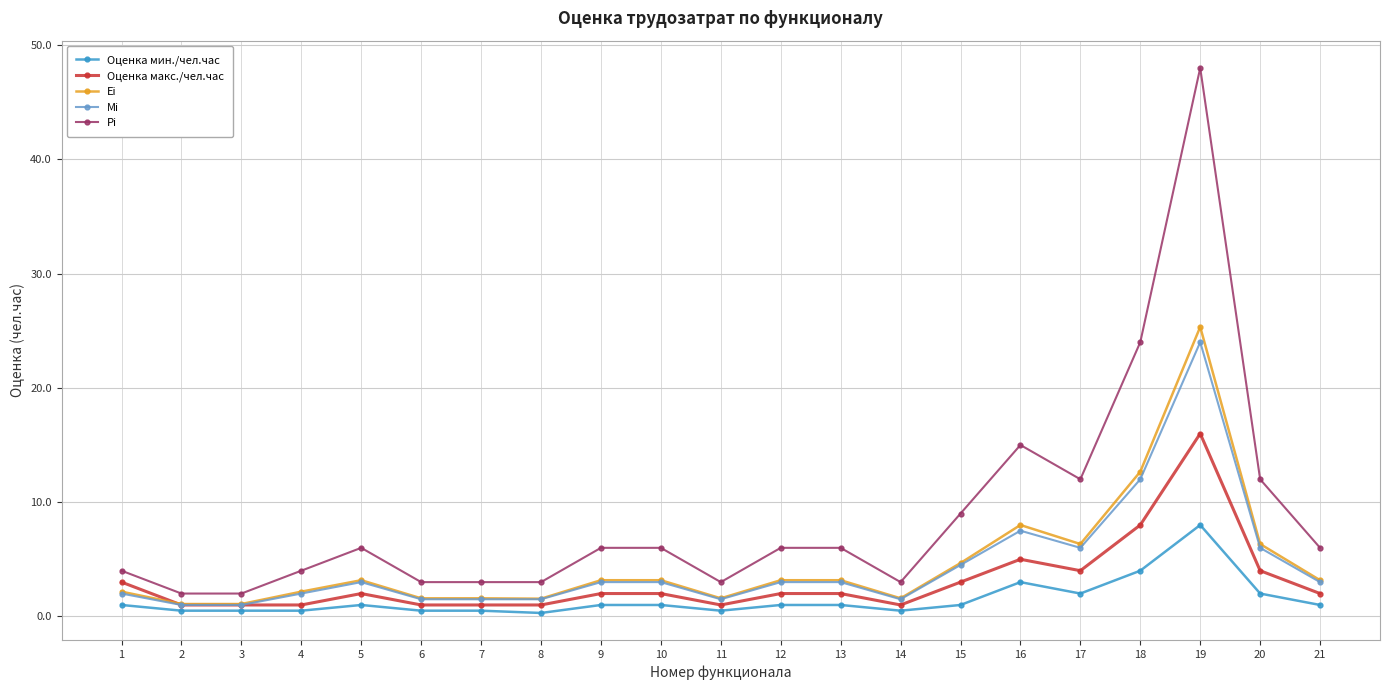

What is the maximum value shown in the chart?

48.0